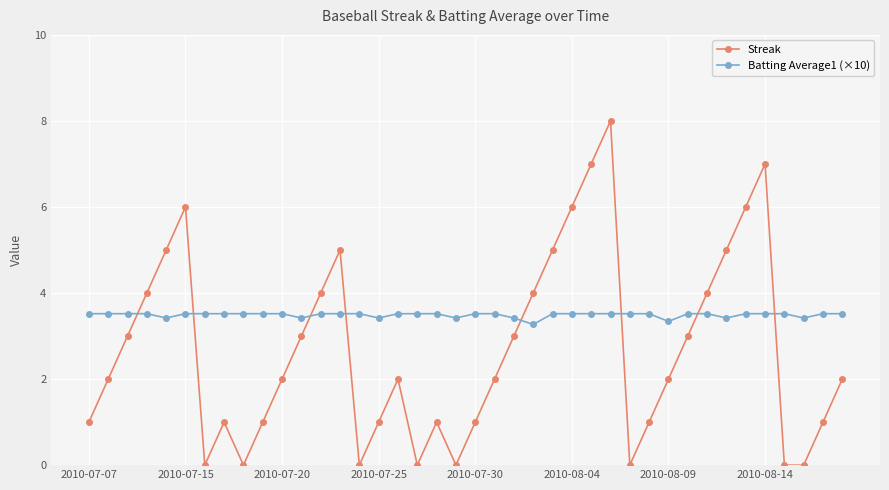

What are all the series names shown in the legend?

Streak, Batting Average1 (×10)